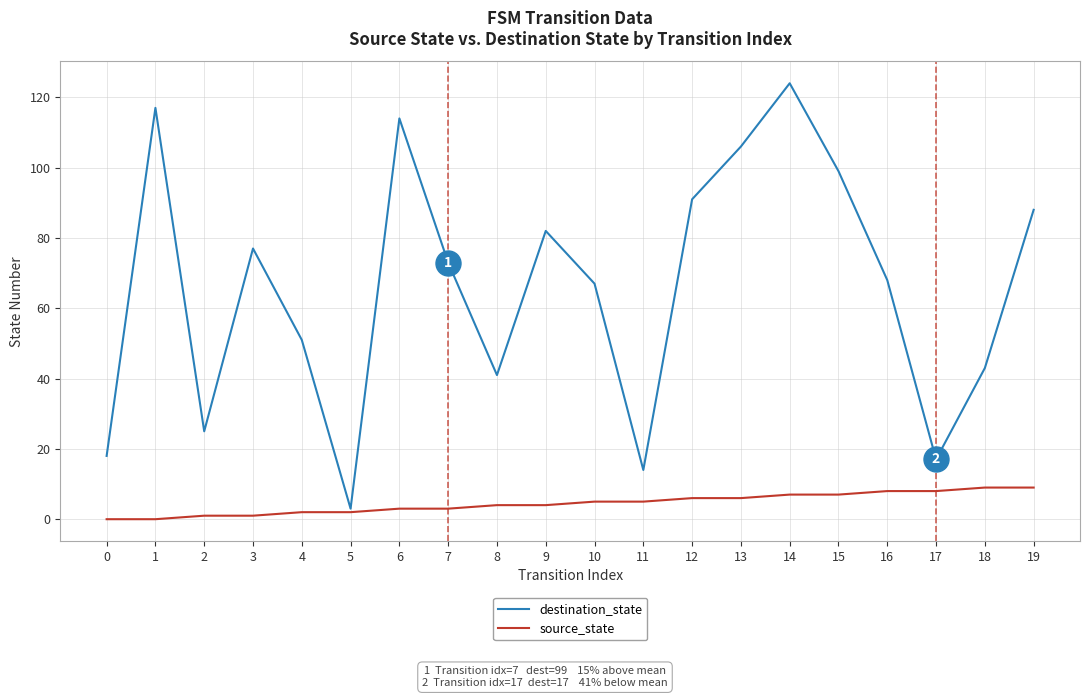

Which series has the widest spread of values?

destination_state